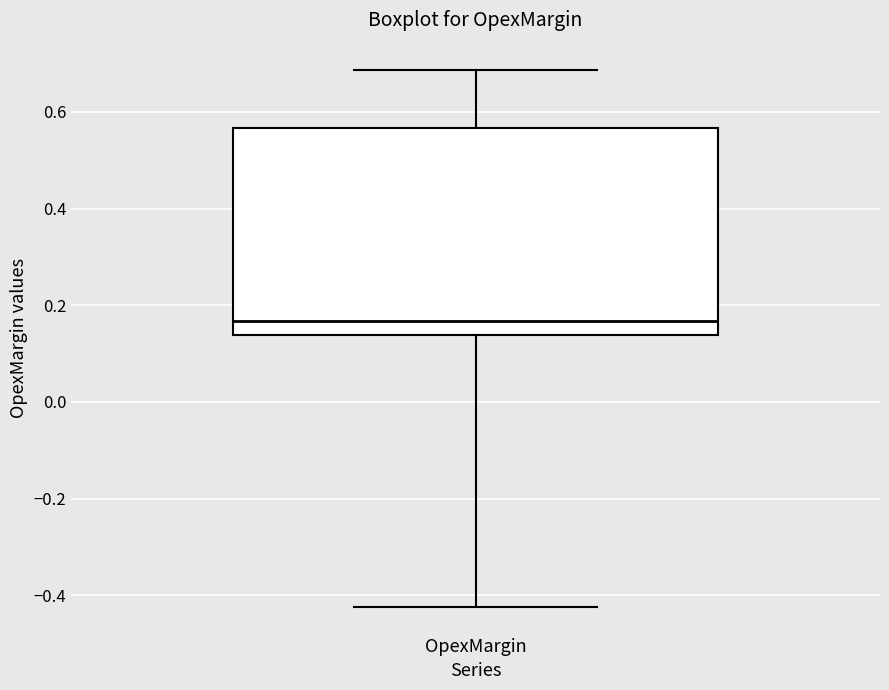

Where is the lower edge of the box for OpexMargin on the y-axis? The values are not printed on the chart, so give them approximately, as read against the axis.

0.14